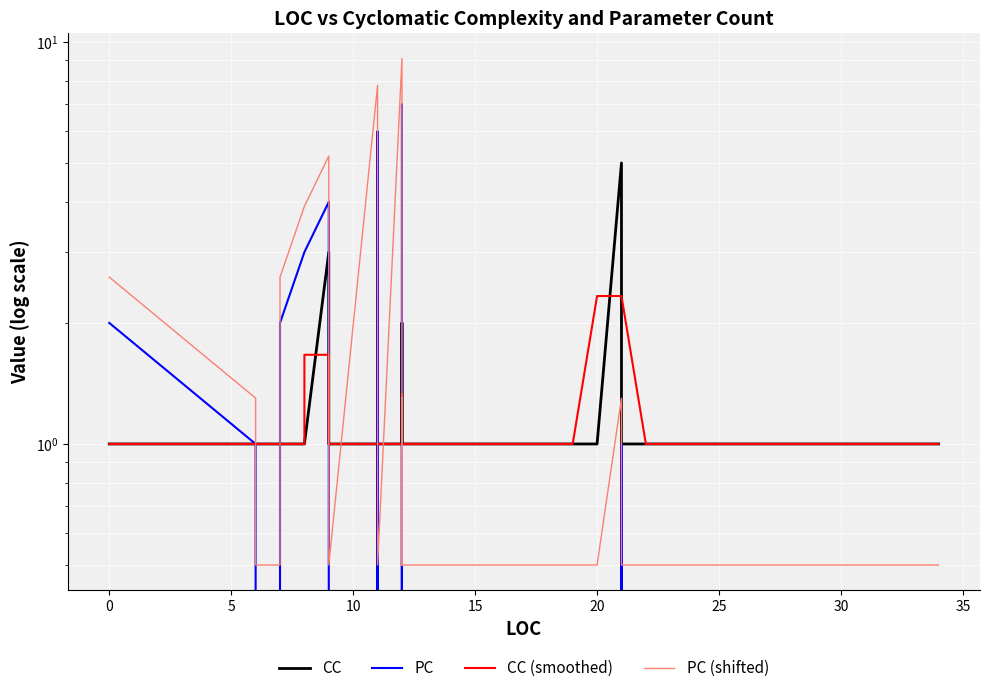

True or false: PC (shifted) and PC cross at least once.

False